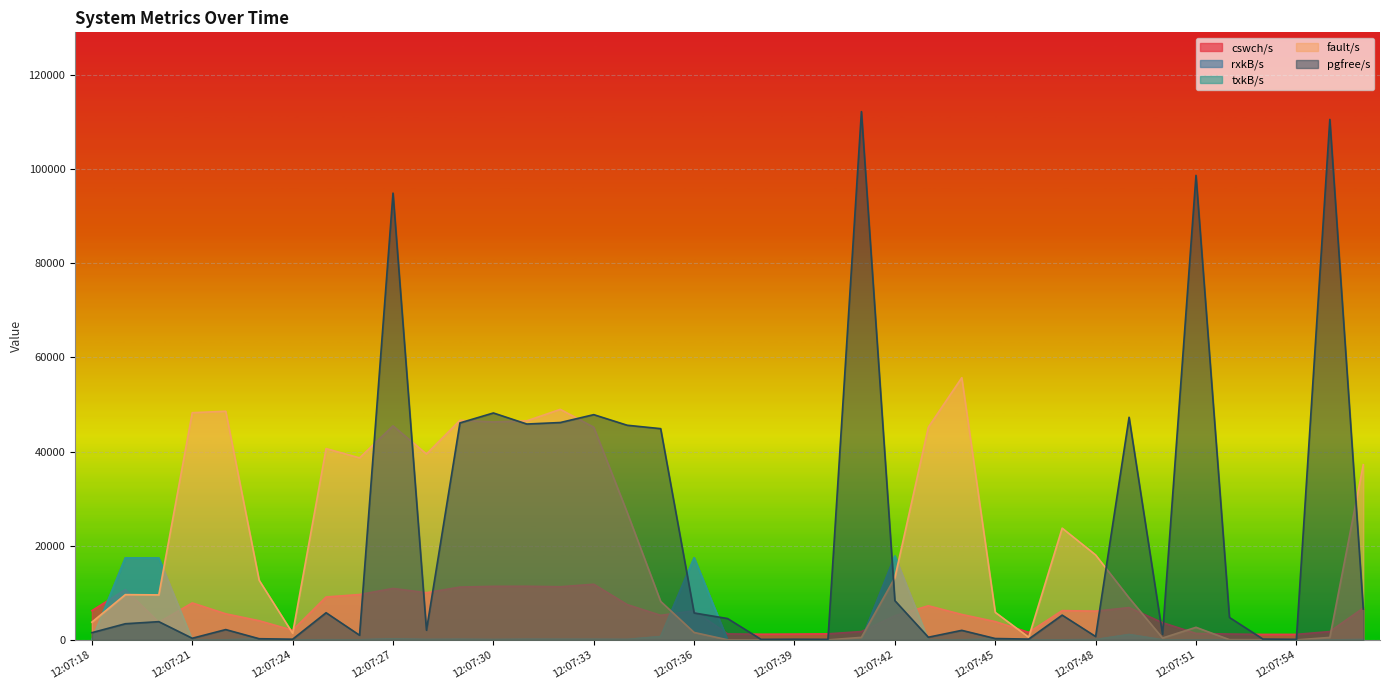

How many lines are shown in the chart?

5